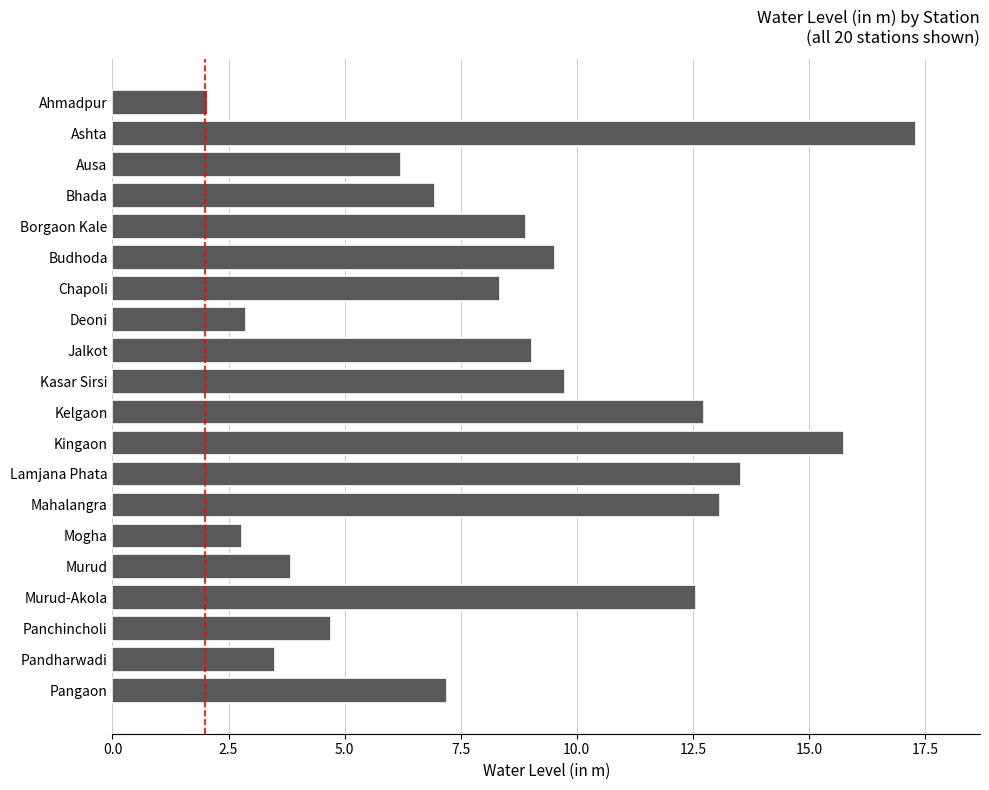

What is the change in value from Ausa to Kelgaon?

+6.5